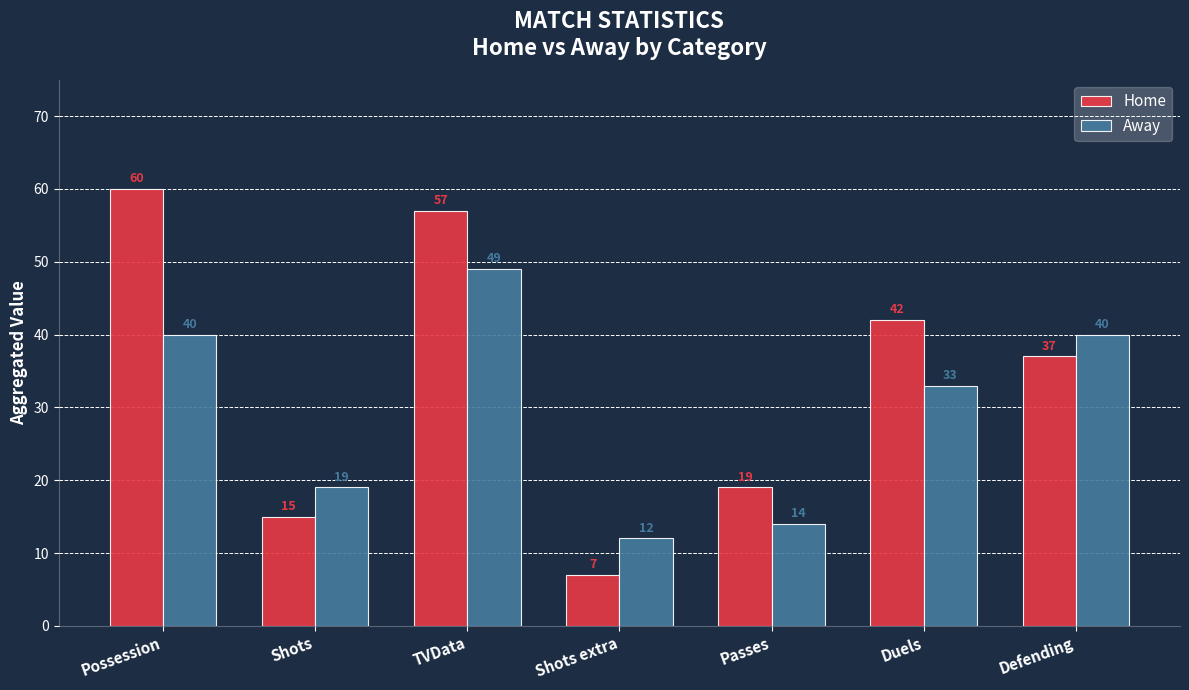

The value of Home at Possession is 91. True or false?

False